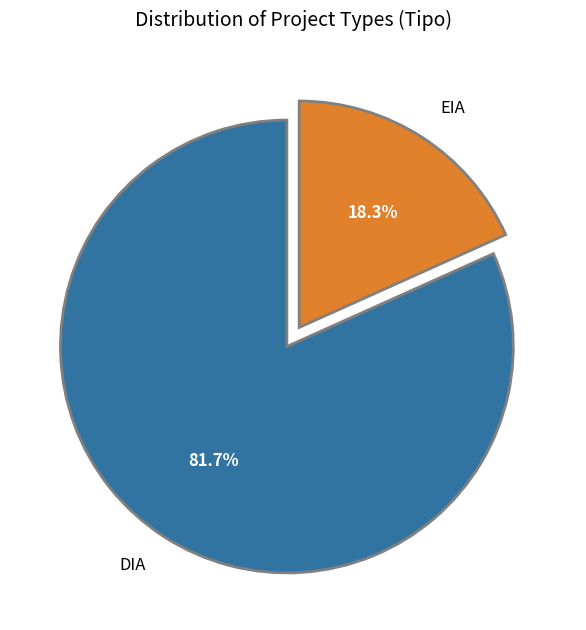

Is there a majority slice in this chart?

Yes